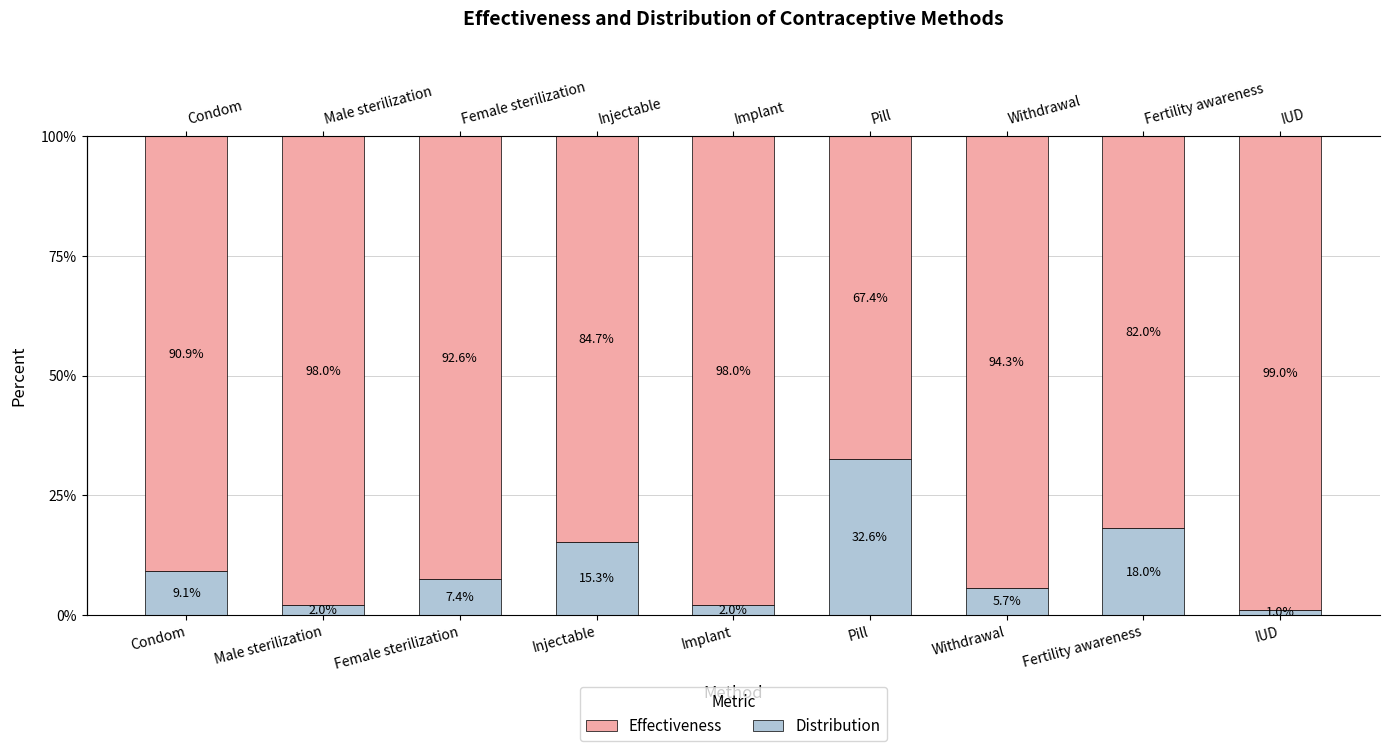

Does the chart contain any negative values?

No